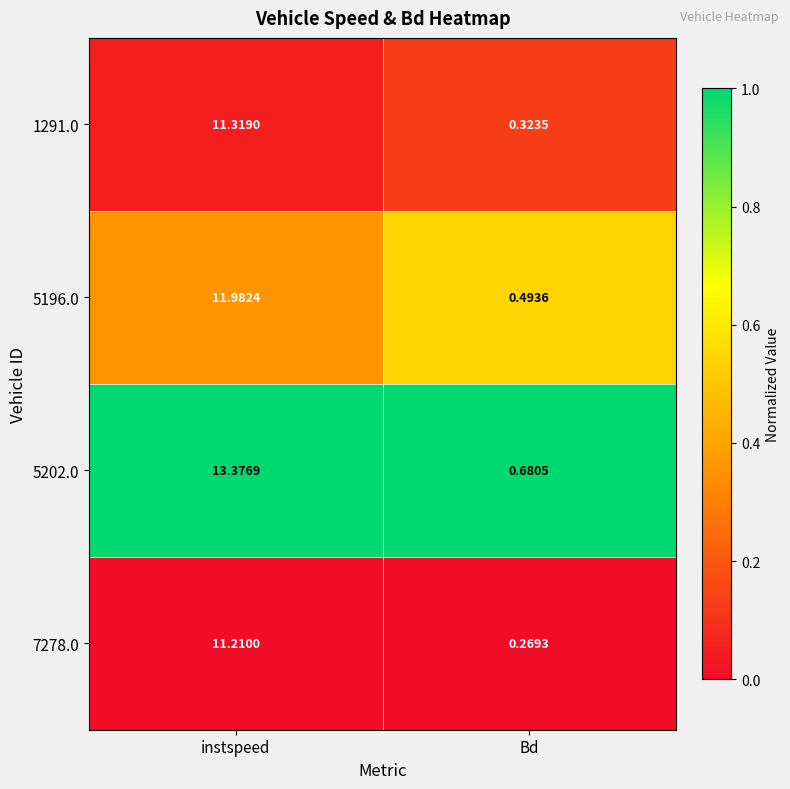

Which category has the lowest value in the 5196.0 series?

Bd